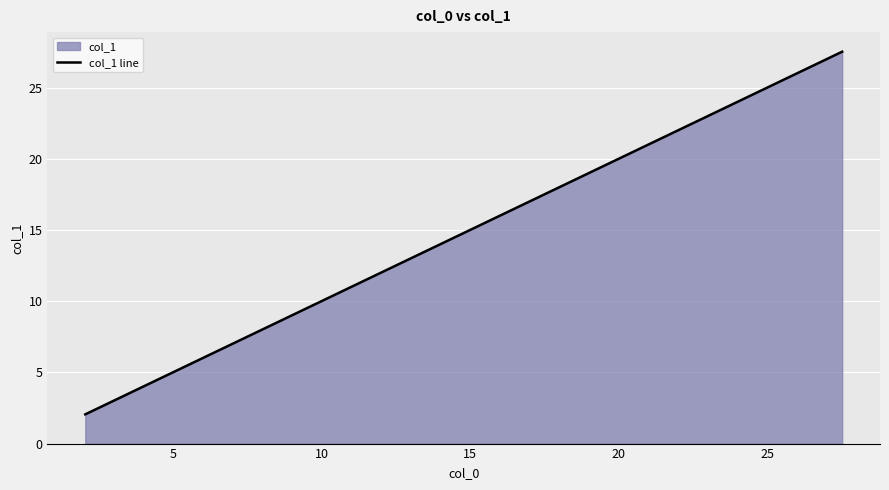

Count the number of values greater than 14.

21